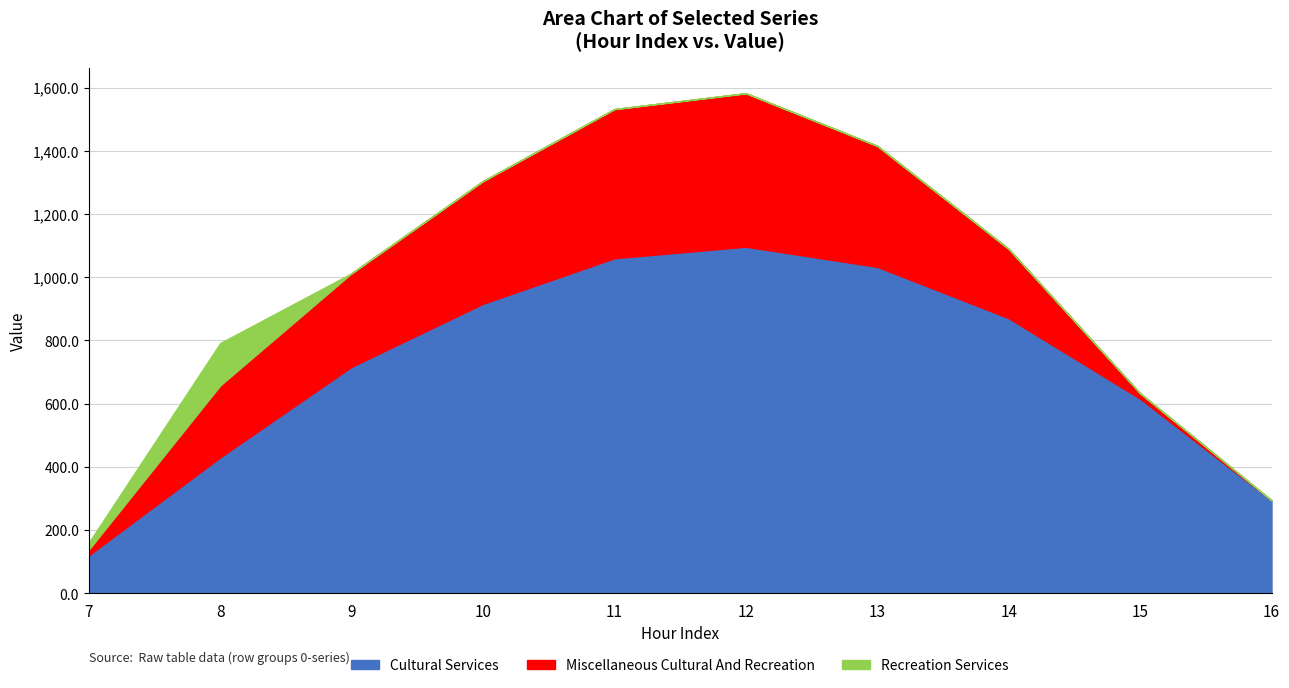

Between 10 and 15, which series saw the biggest shift?

Series_1